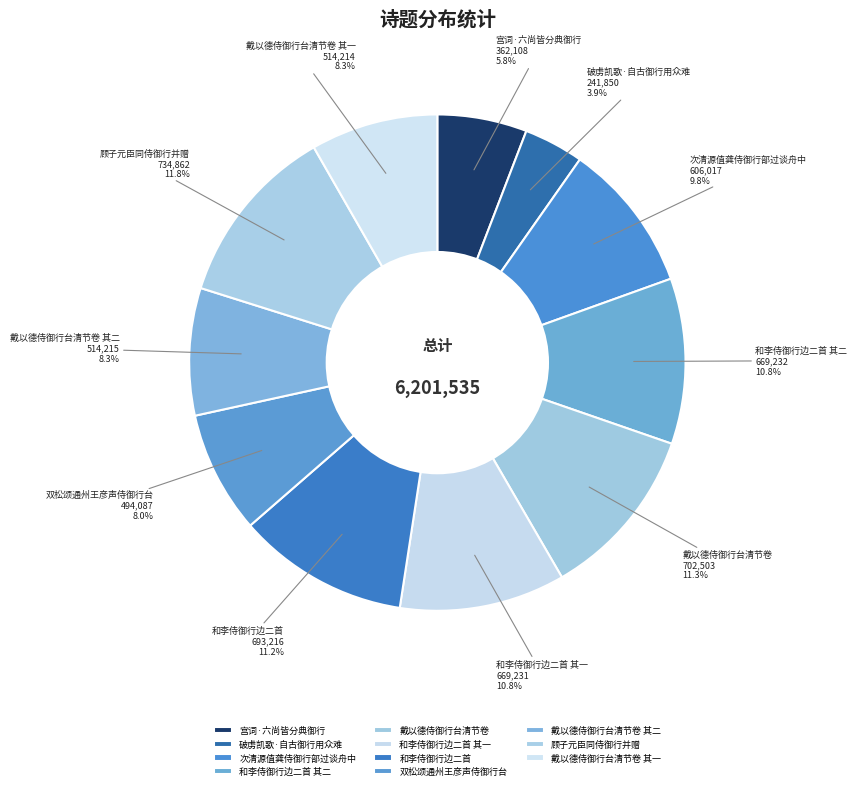

Is there any slice that represents more than half of the pie?

No